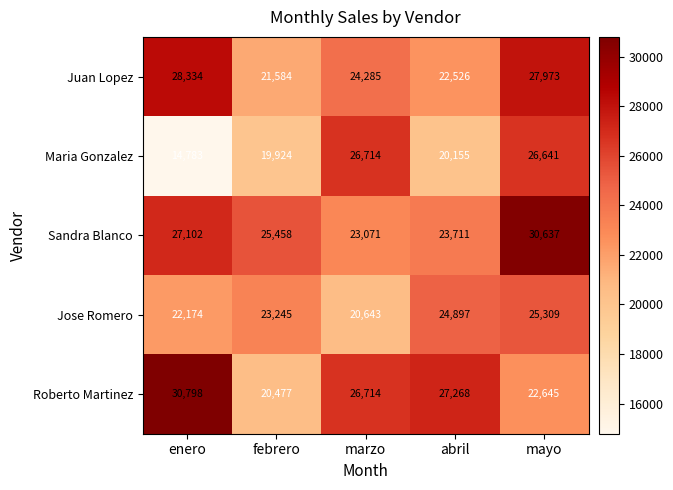

Reading left to right, list all the values displayed in this chart.

Juan Lopez: 28334	21584	24285	22526	27973
Maria Gonzalez: 14783	19924	26714	20155	26641
Sandra Blanco: 27102	25458	23071	23711	30637
Jose Romero: 22174	23245	20643	24897	25309
Roberto Martinez: 30798	20477	26714	27268	22645